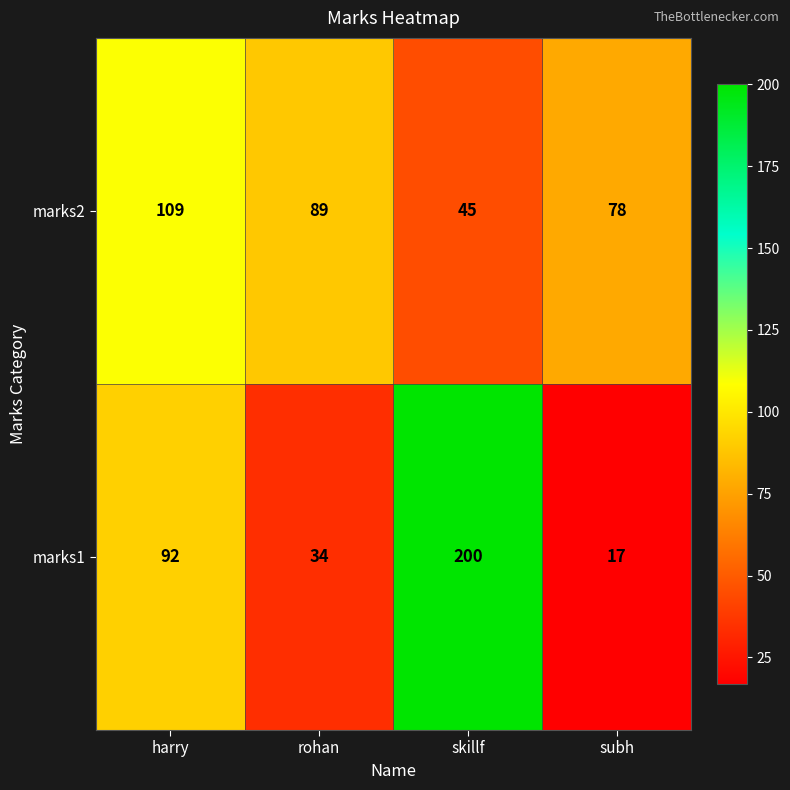

Which category has the lowest value across all series?

subh